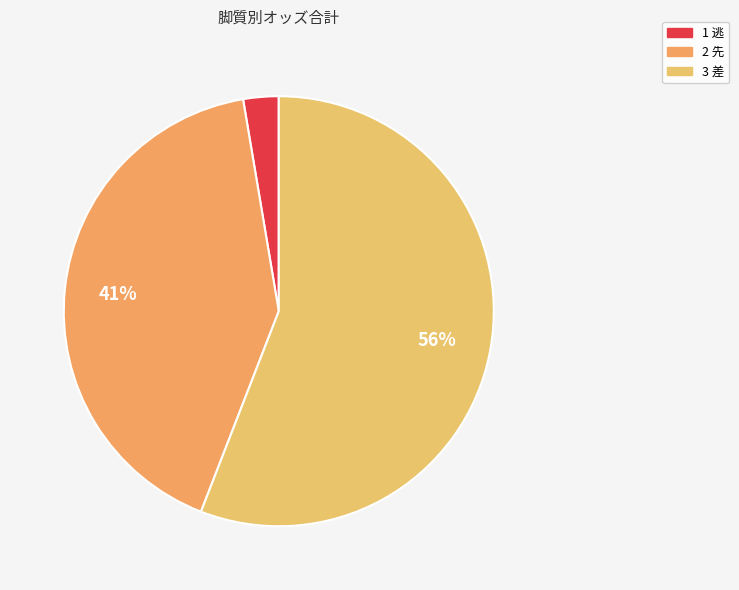

What percentage is the 3 差 slice, to the nearest percent?

56%